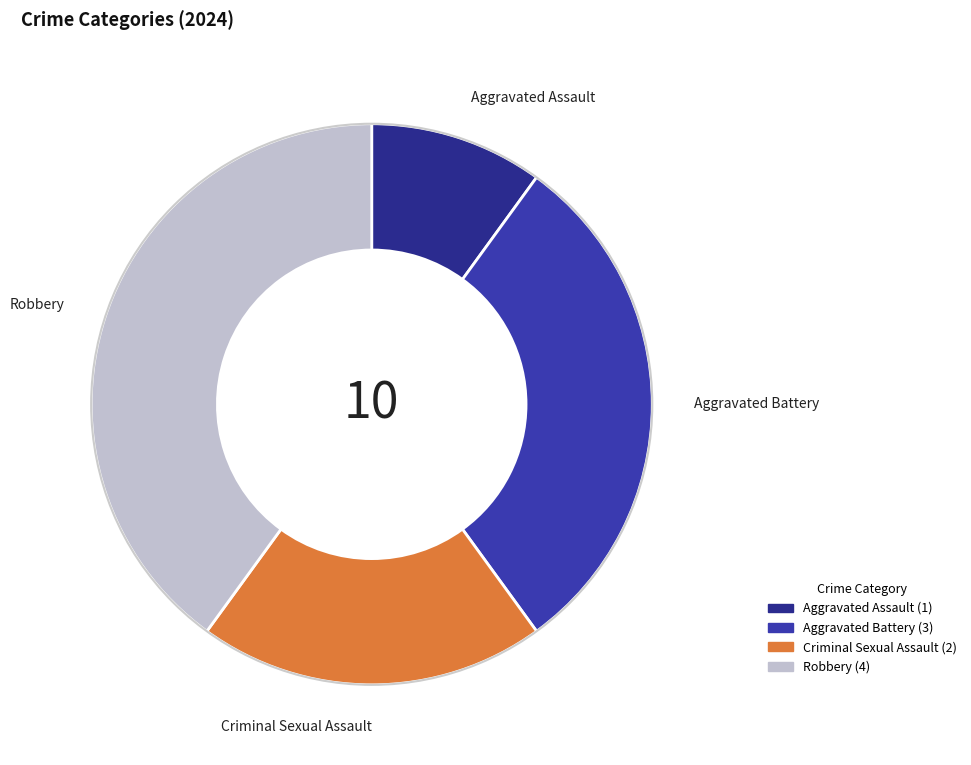

What is the smallest slice in the pie chart?

Aggravated Assault